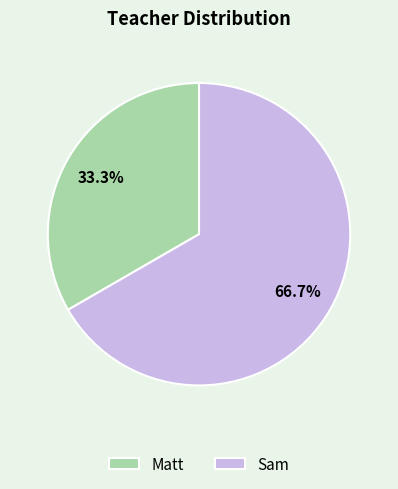

How many segments does this pie chart have?

2